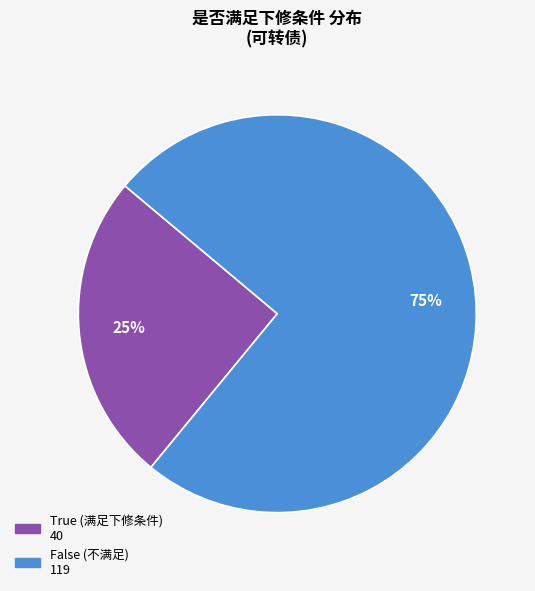

The False slice represents 70% of the pie. True or false?

False